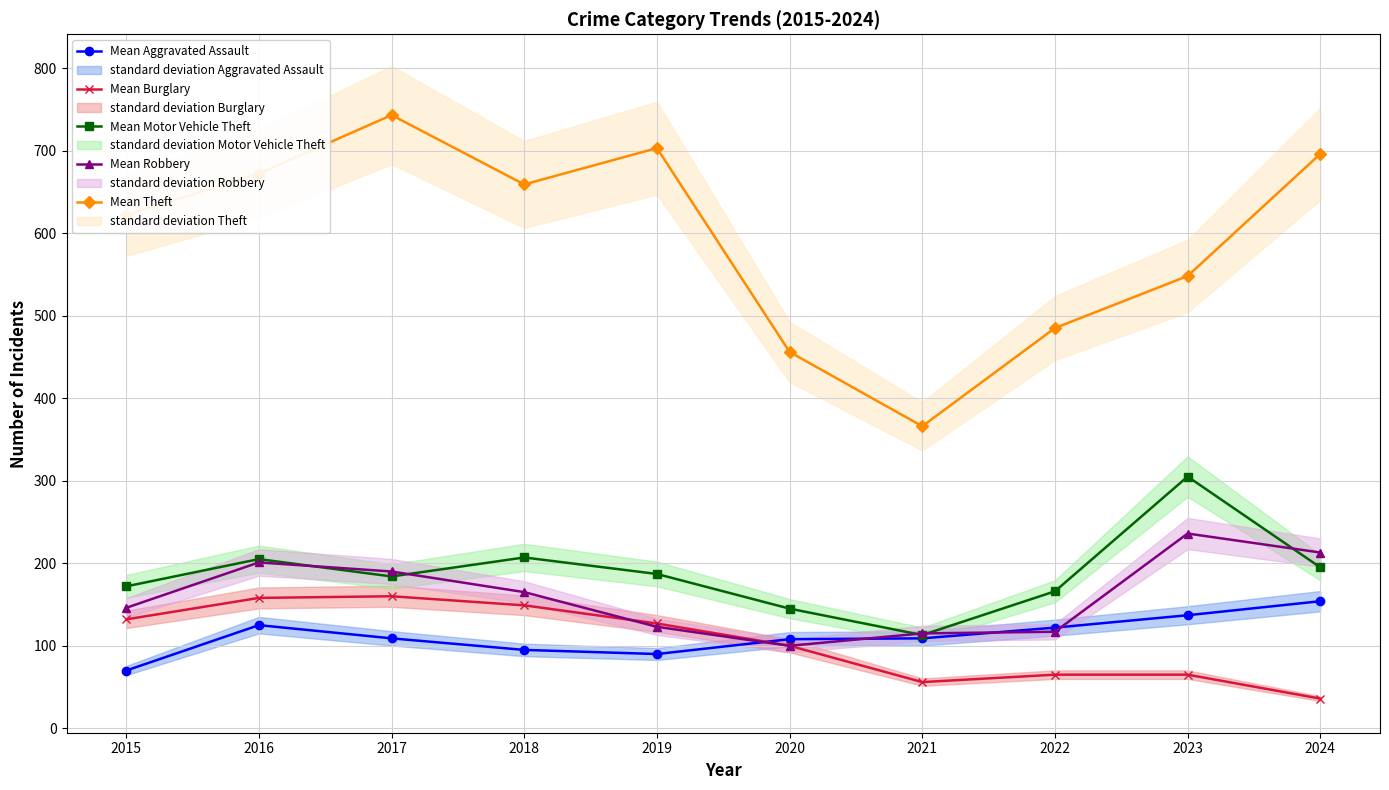

List the labels in order of Mean Theft value, largest first.

2017, 2019, 2024, 2016, 2018, 2015, 2023, 2022, 2020, 2021